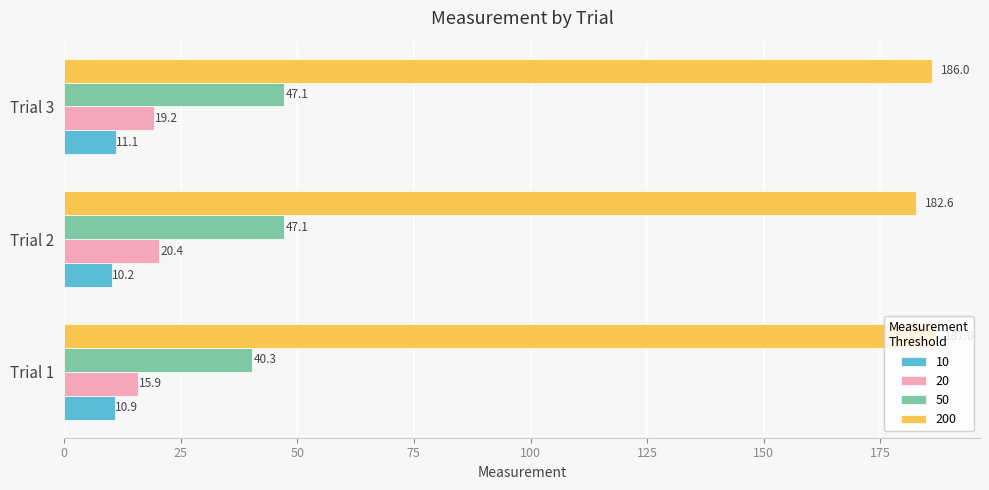

The value of 50 at Trial 3 is 64.0. True or false?

False